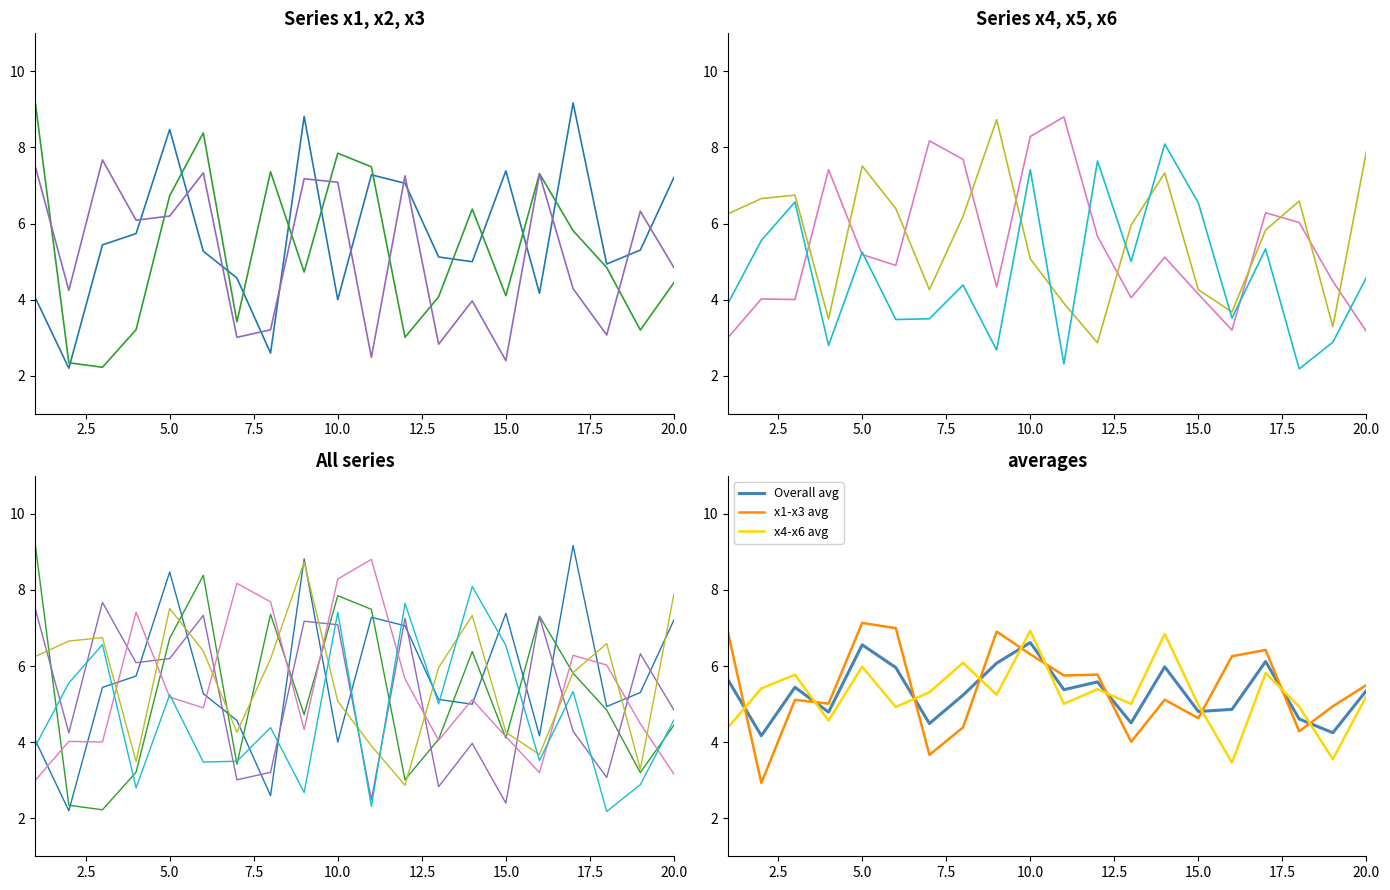

In x5, how many points are higher than both neighbors (excluding endpoints)?

5